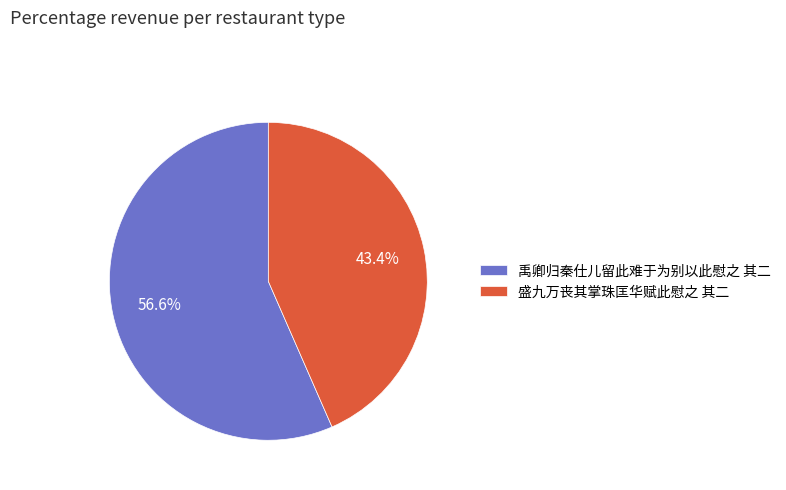

To the nearest percent, what is the difference between the largest and smallest slice percentages?

13%